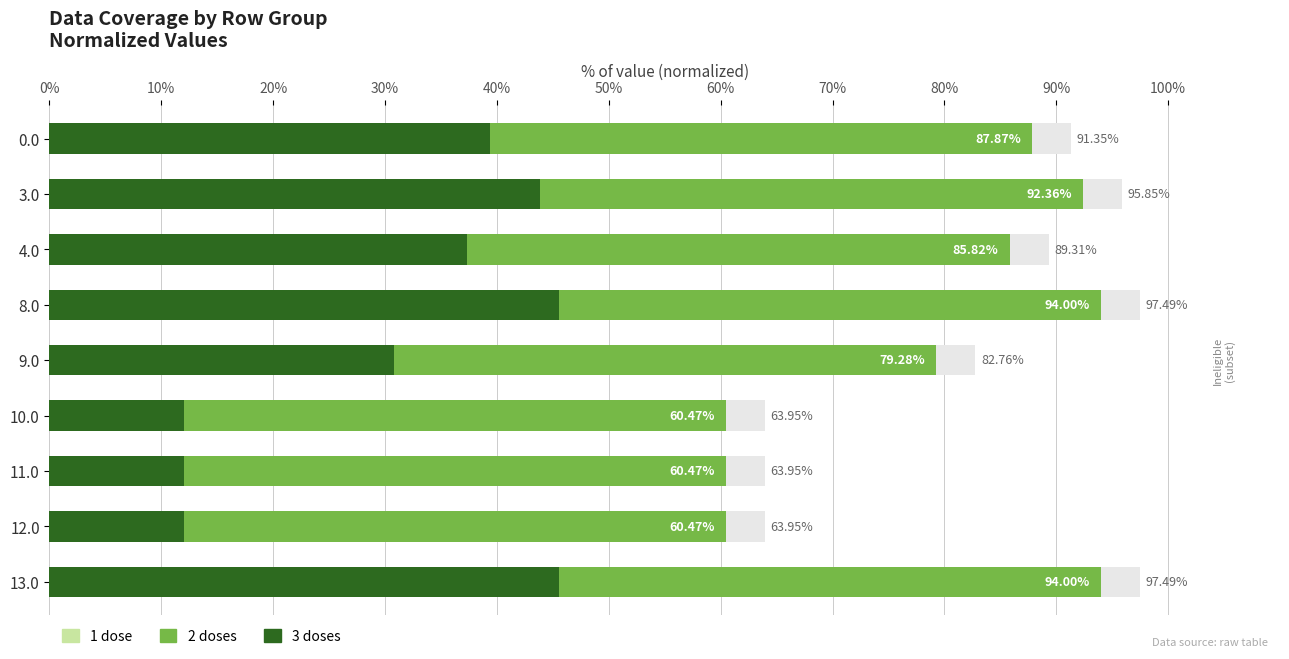

The value of 1 dose at 0% is 118.3. True or false?

False